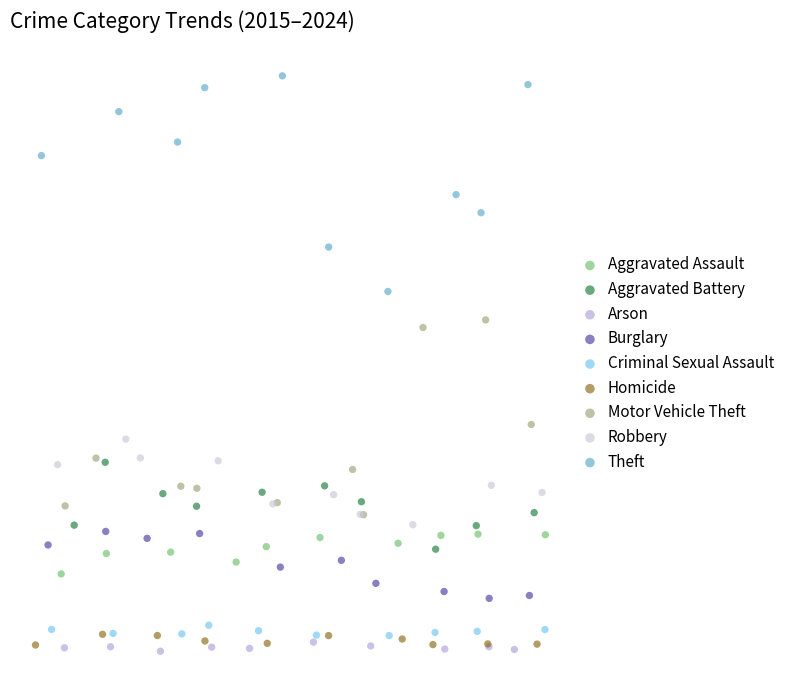

What are all the series names shown in the legend?

Aggravated Assault, Aggravated Battery, Arson, Burglary, Criminal Sexual Assault, Homicide, Motor Vehicle Theft, Robbery, Theft